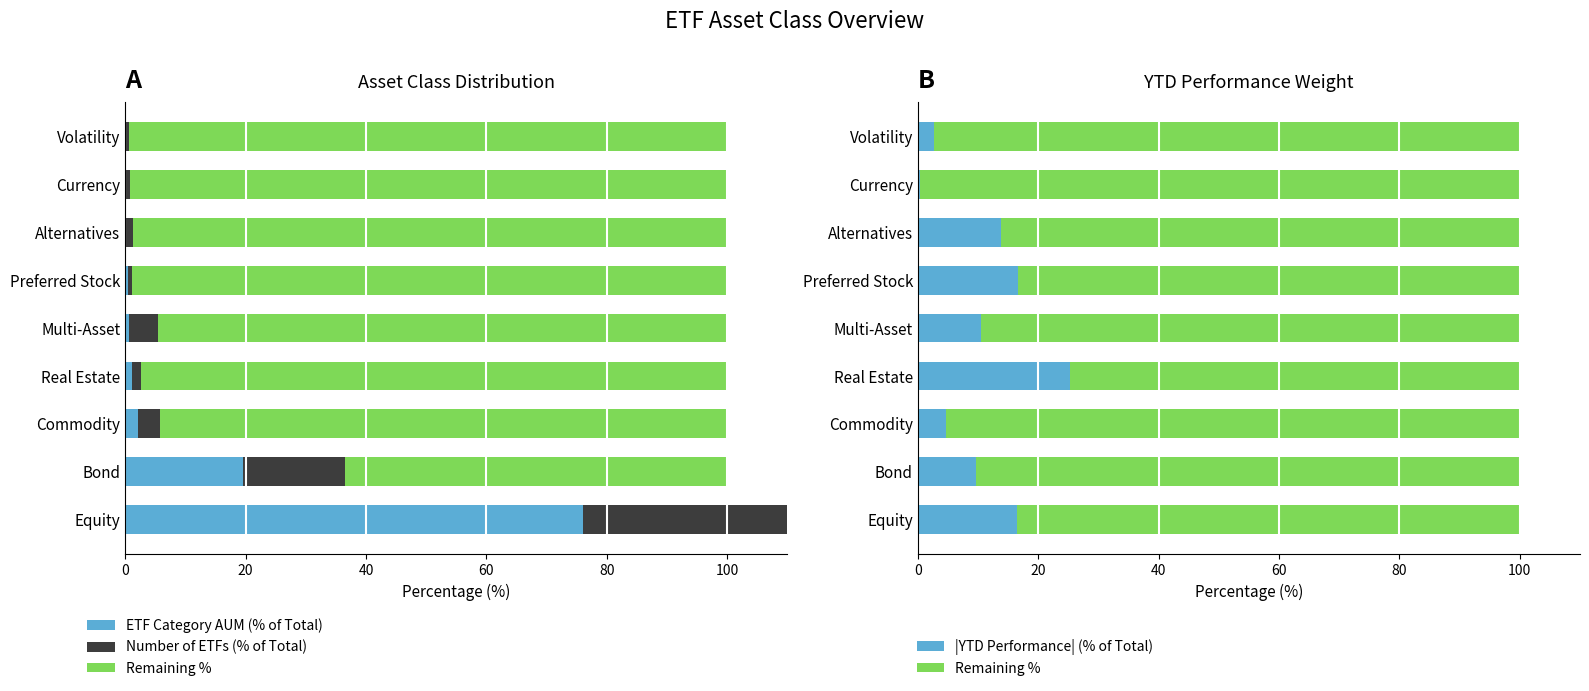

What is the value of the Number of ETFs (% of Total) bar at the 3rd from the left?

3.7